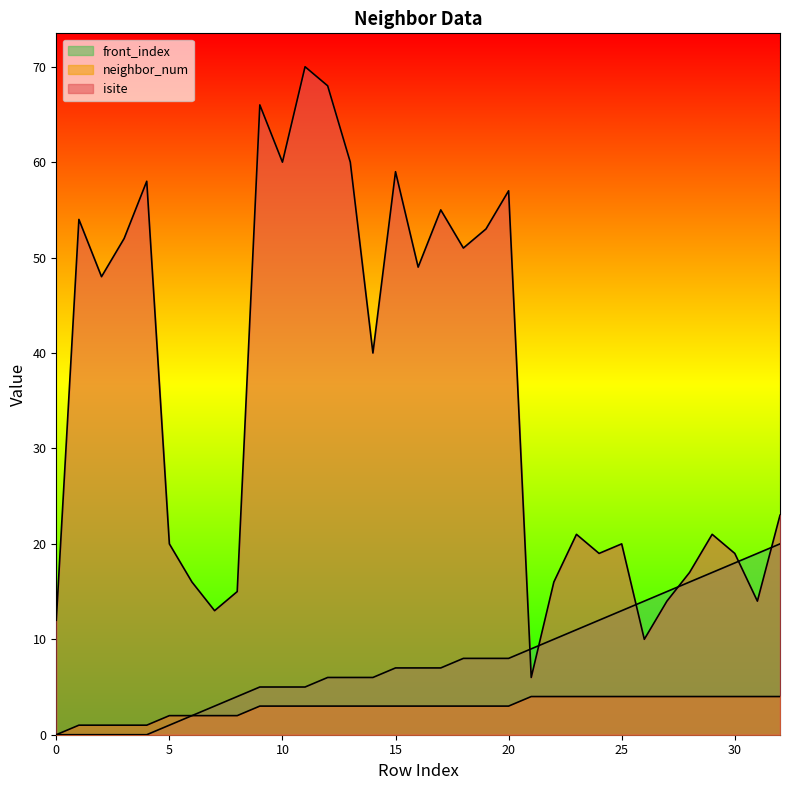

What is the difference between the maximum and minimum values in the neighbor_num series?

4